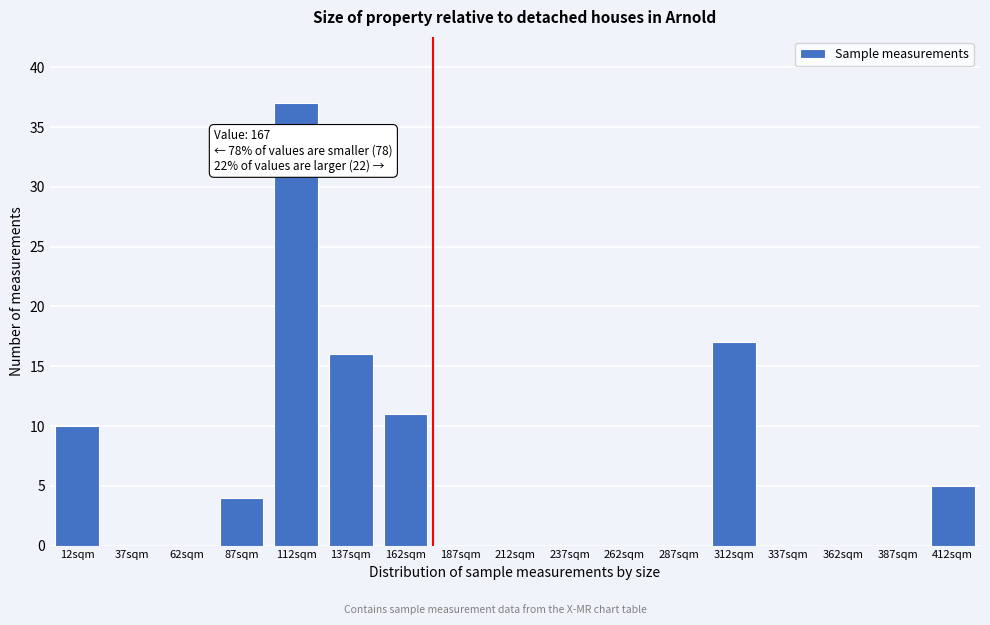

Reading left to right, what are all the values shown in this chart?

12sqm=10	37sqm=0	62sqm=0	87sqm=4	112sqm=37	137sqm=16	162sqm=11	187sqm=0	212sqm=0	237sqm=0	262sqm=0	287sqm=0	312sqm=17	337sqm=0	362sqm=0	387sqm=0	412sqm=5